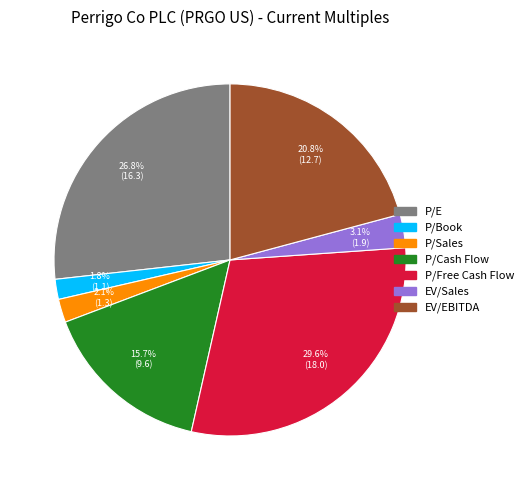

Is there a majority slice in this chart?

No